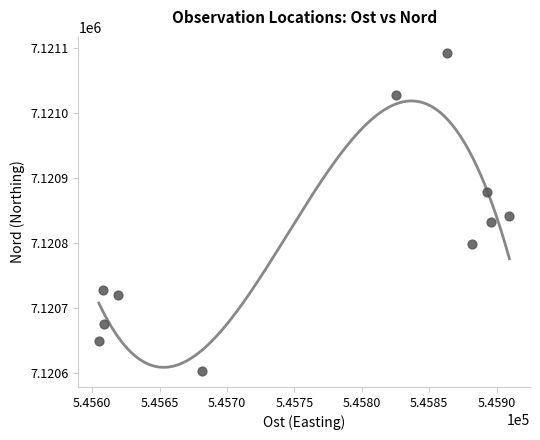

What is the range of Y values (max minus min)?

489.2